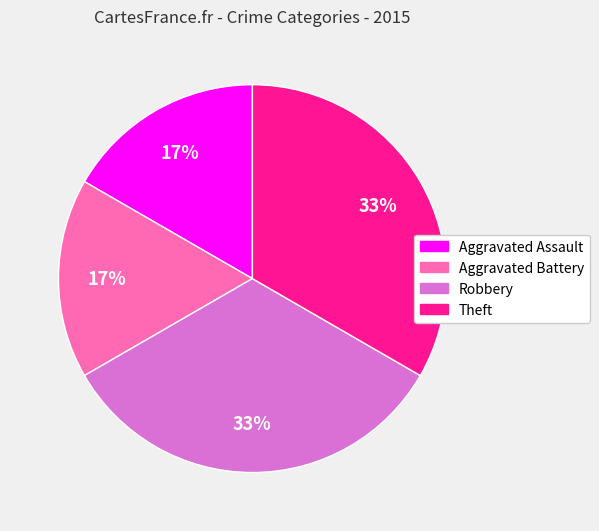

The Theft slice represents 33% of the pie. True or false?

True